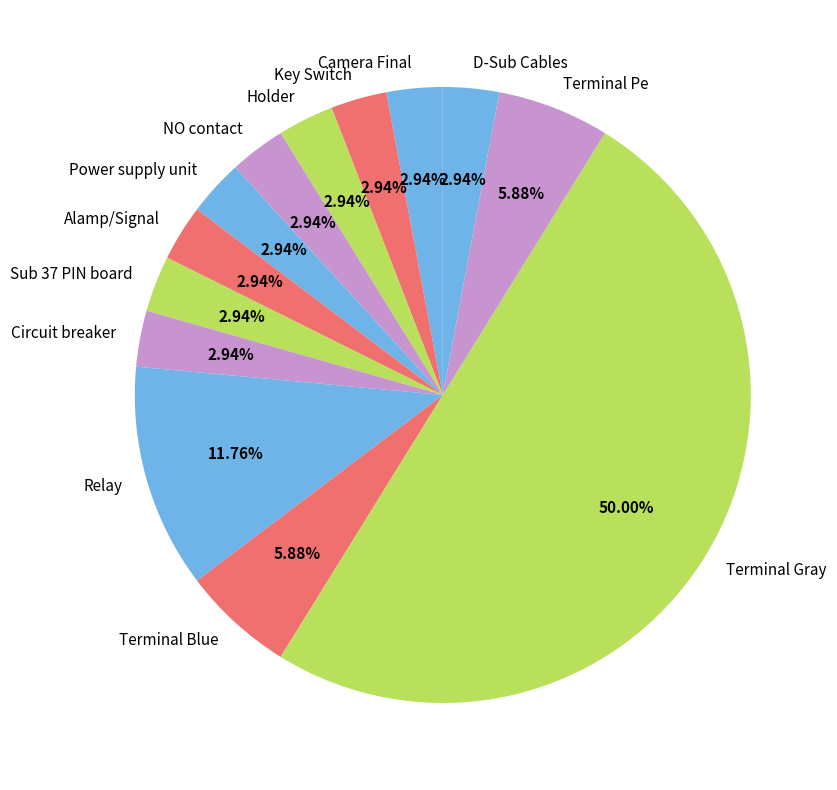

How many slices are in this pie chart?

13